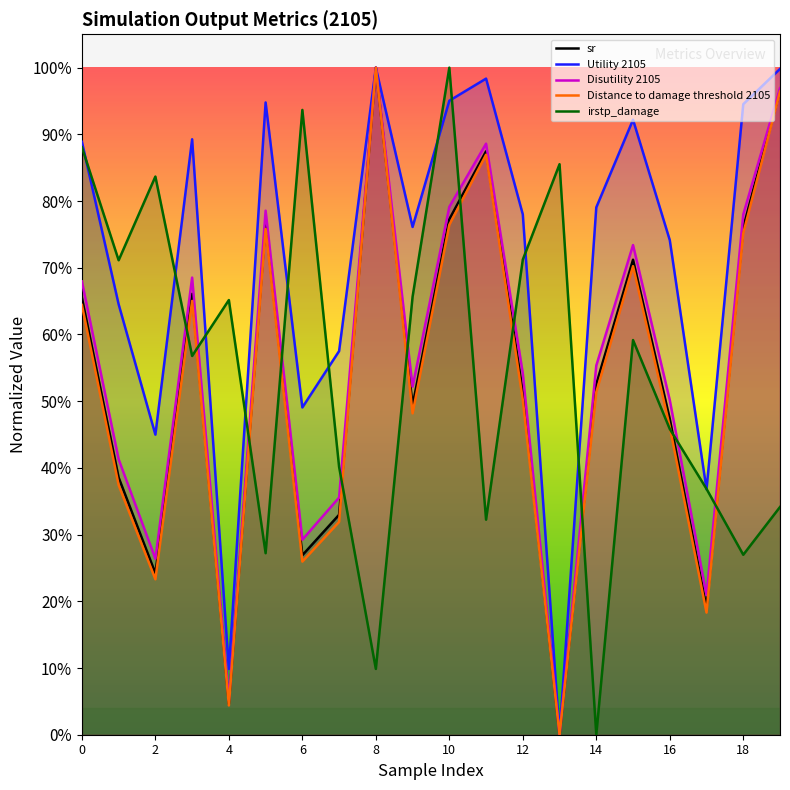

What are all the series names shown in the legend?

sr, Utility 2105, Disutility 2105, Distance to damage threshold 2105, irstp_damage